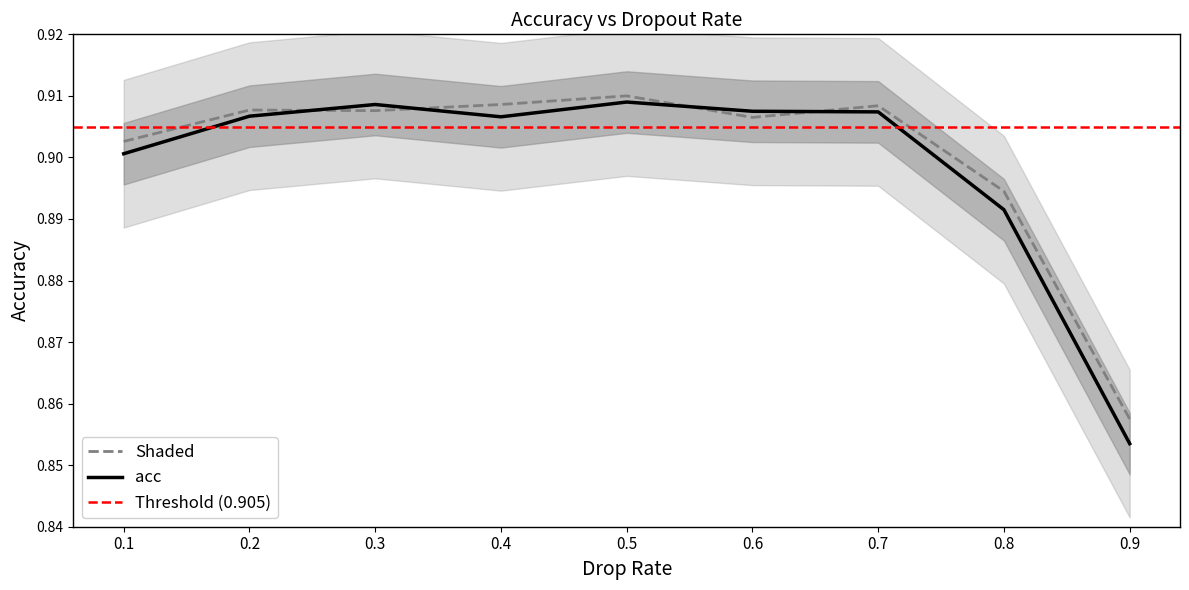

What is the smallest value displayed?

0.9